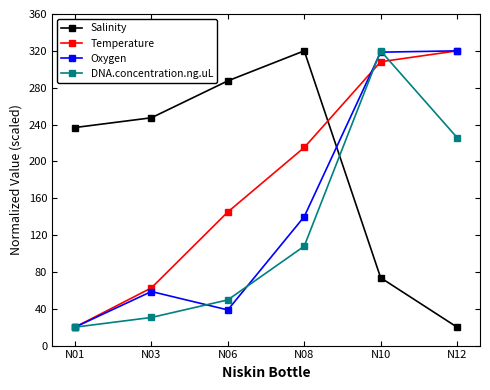

What is the difference between the second highest and second lowest values in the Oxygen series?

279.8